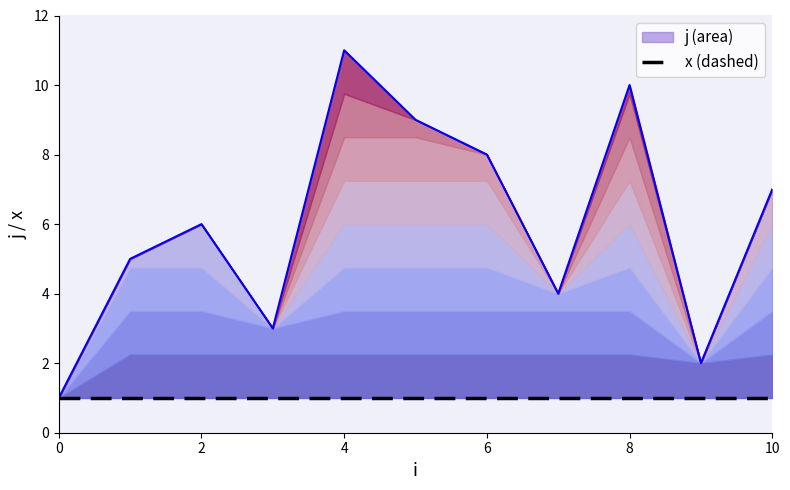

True or false: the data shows 1 at 3.

False